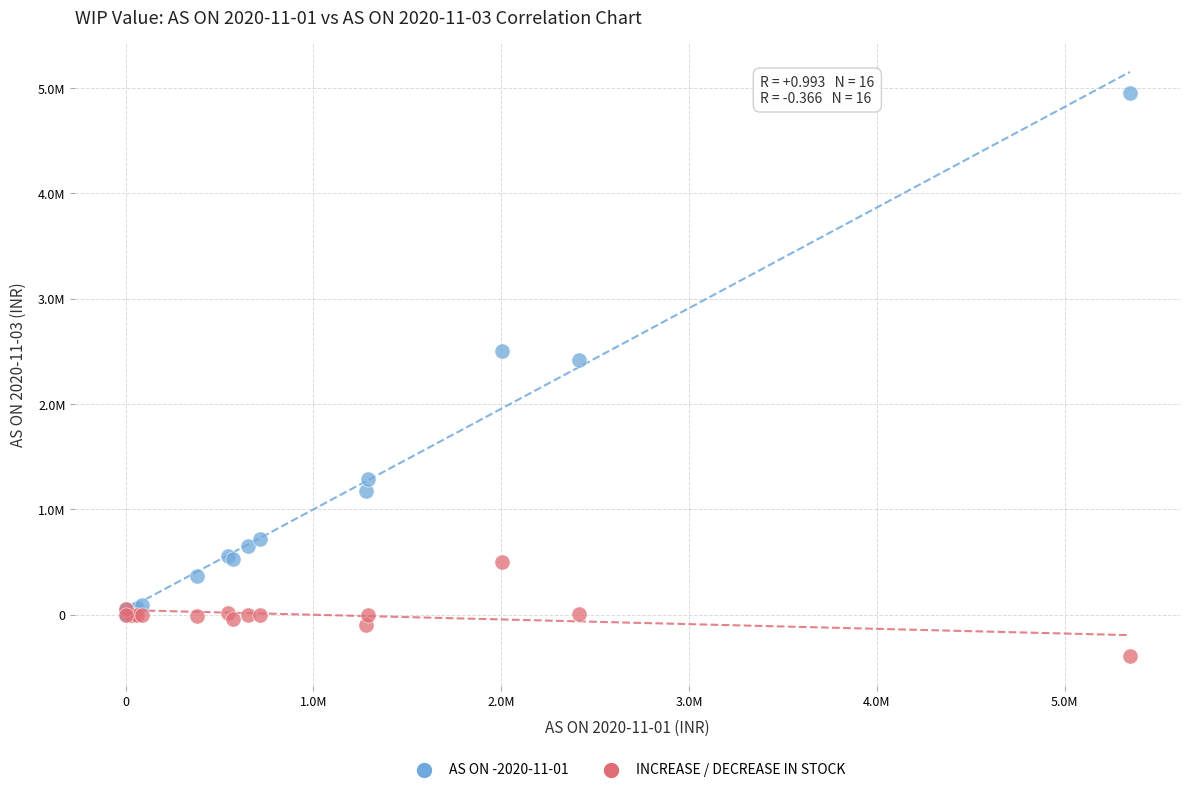

What are all the series names shown in the legend?

AS ON -2020-11-01, INCREASE / DECREASE IN STOCK